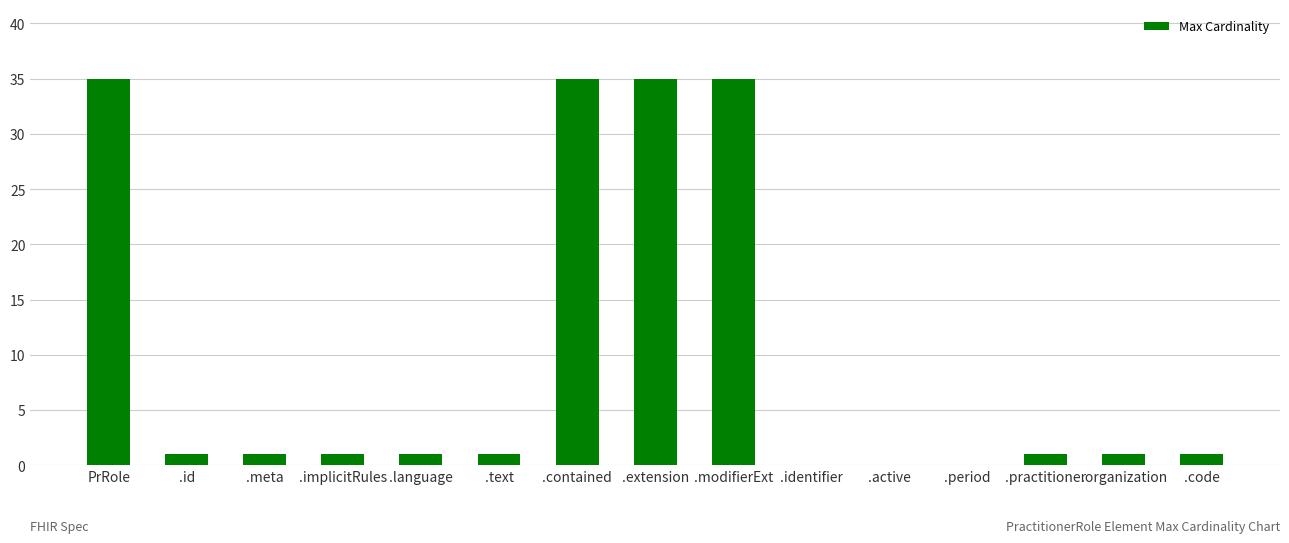

Is it true that the value at .meta is 1?

True